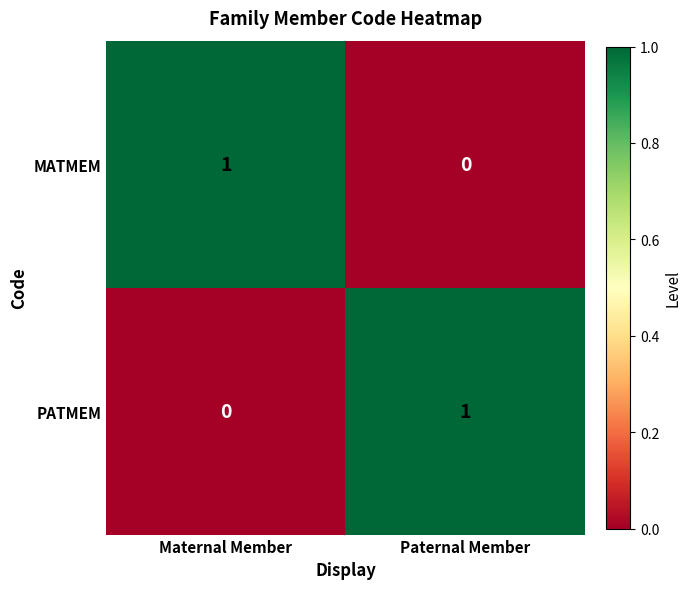

Rank the series at Paternal Member from lowest to highest value.

MATMEM, PATMEM